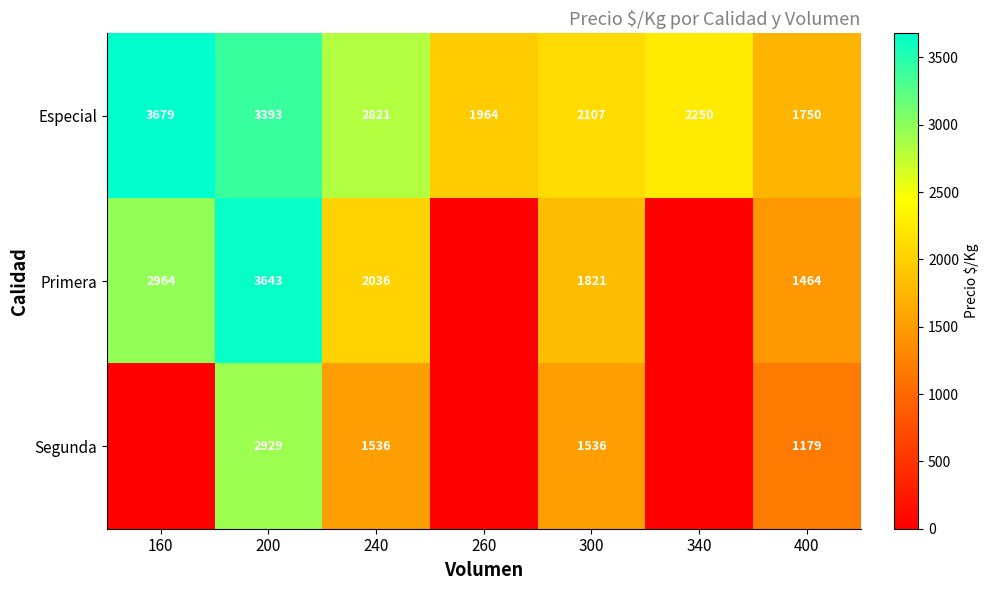

Is the value of Especial at 240 greater than the value of Segunda at 400?

Yes